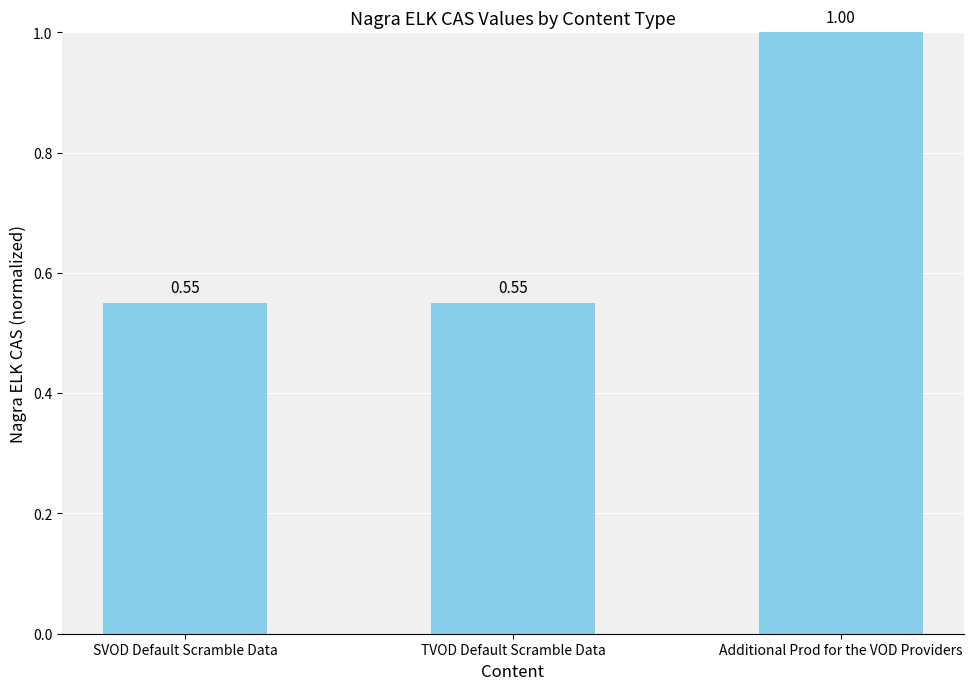

What is the change in value from TVOD Default Scramble Data to Additional Prod for the VOD Providers?

+0.4